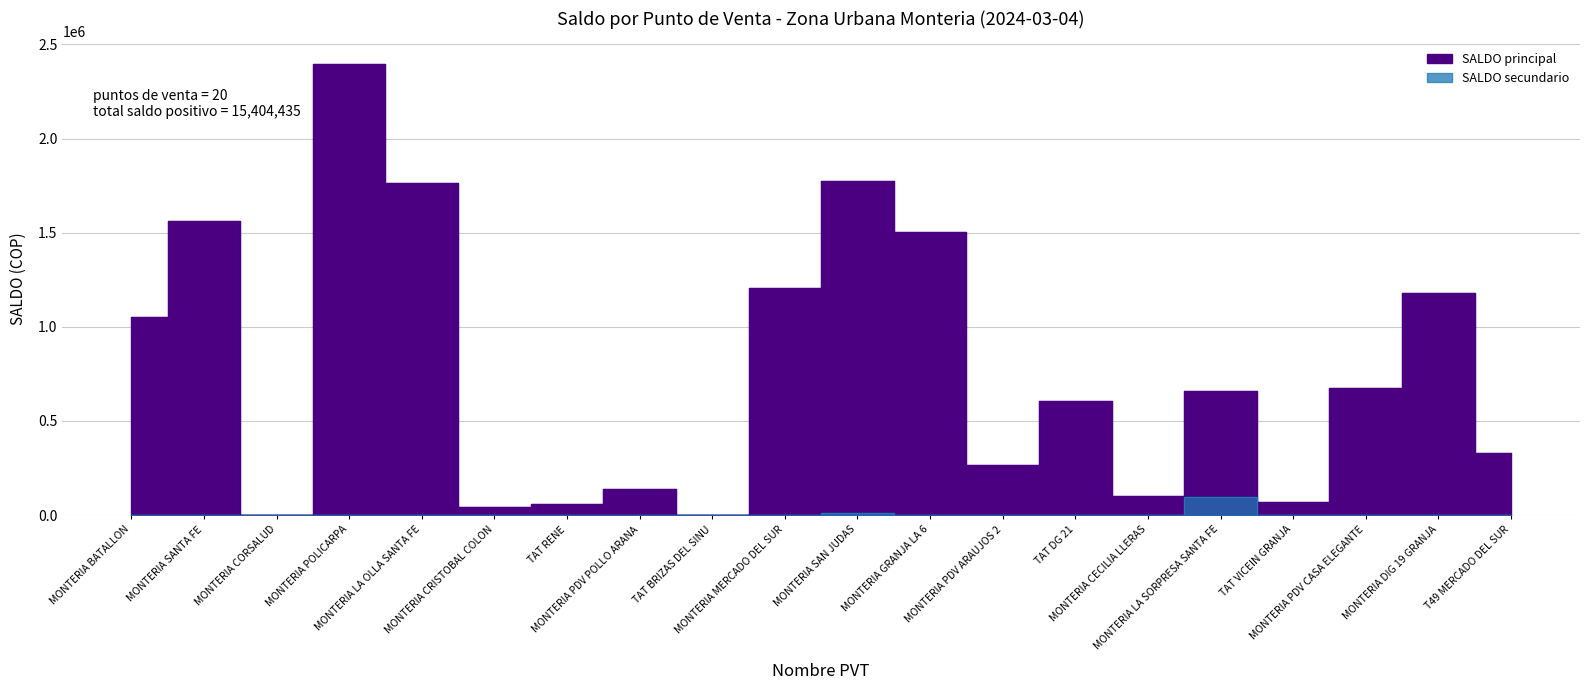

What position from the left is MONTERIA SANTA FE?

2